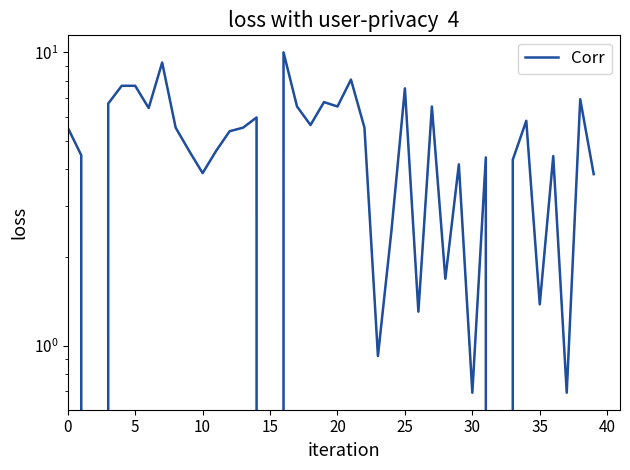

The value at 31 is 5.8. True or false?

False